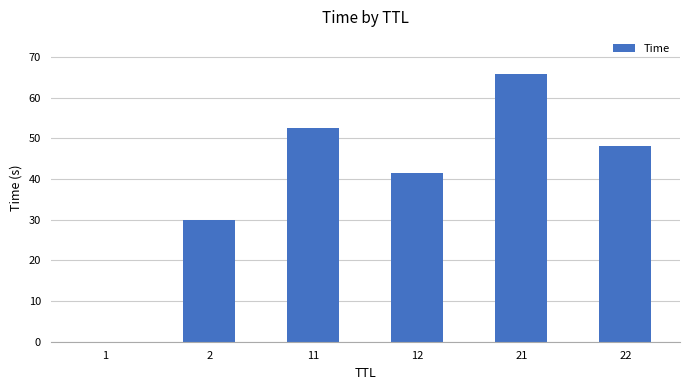

What is the sum of all values?

237.7